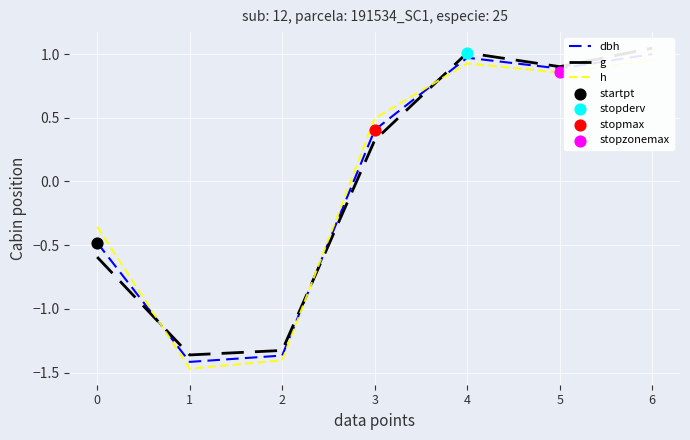

At which category is the sum across all series the highest?

6